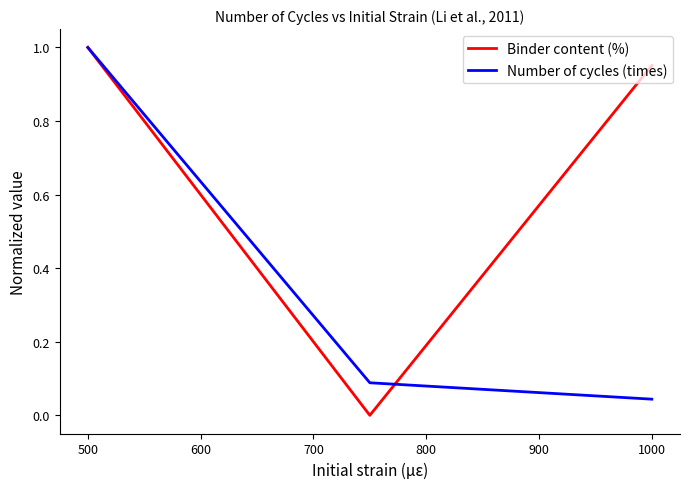

Rank the series by their average value, from lowest to highest.

Number of cycles (times), Binder content (%)